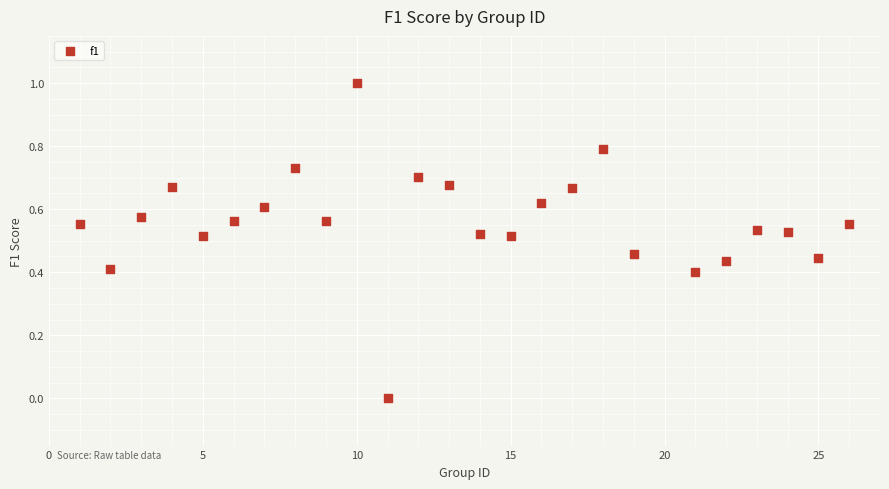

What is the range of X values (max minus min)?

25.0